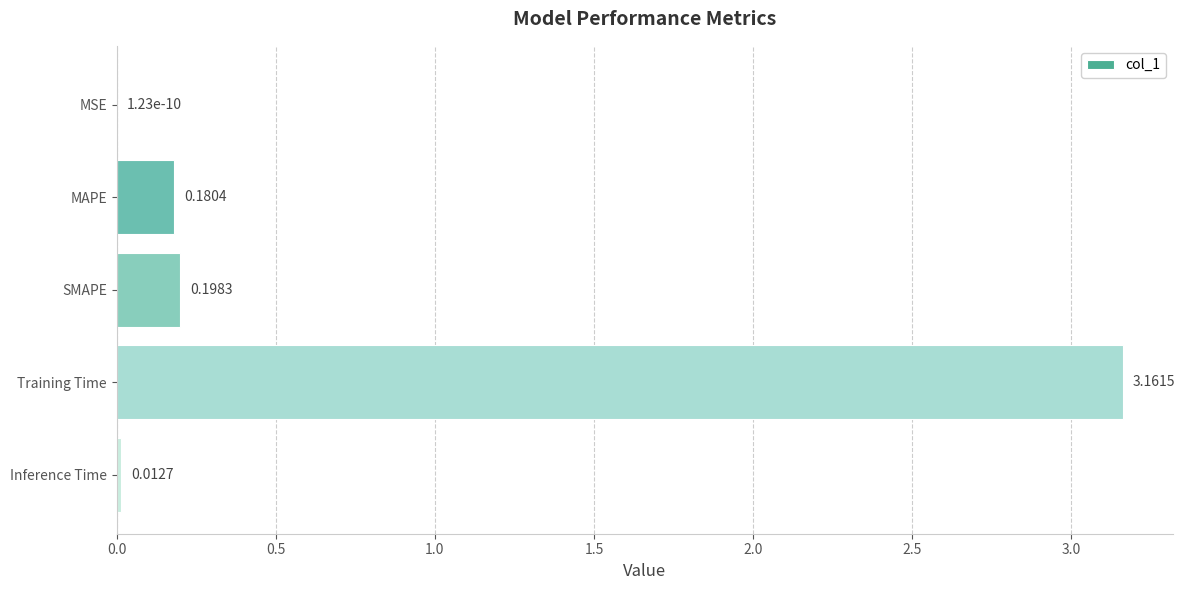

Which has a higher value, Inference Time or MSE?

Inference Time